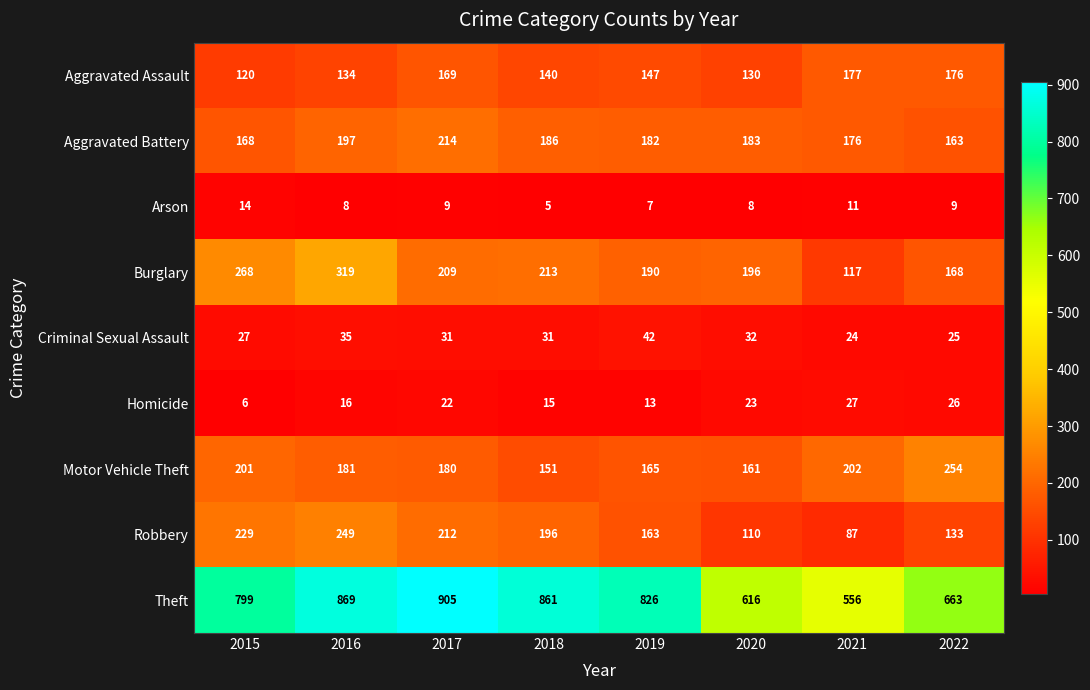

Which series has the largest total across all categories?

Theft